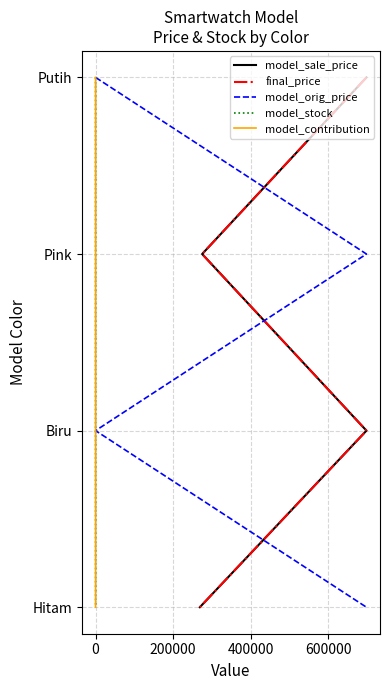

What is the difference between the second highest and second lowest values in the model_contribution series?

1